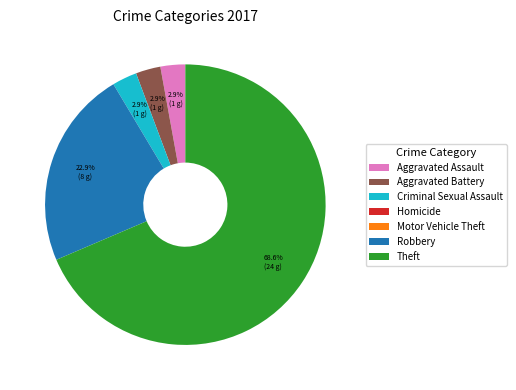

Combined, what portion of the pie is Robbery and Criminal Sexual Assault?

25.7%